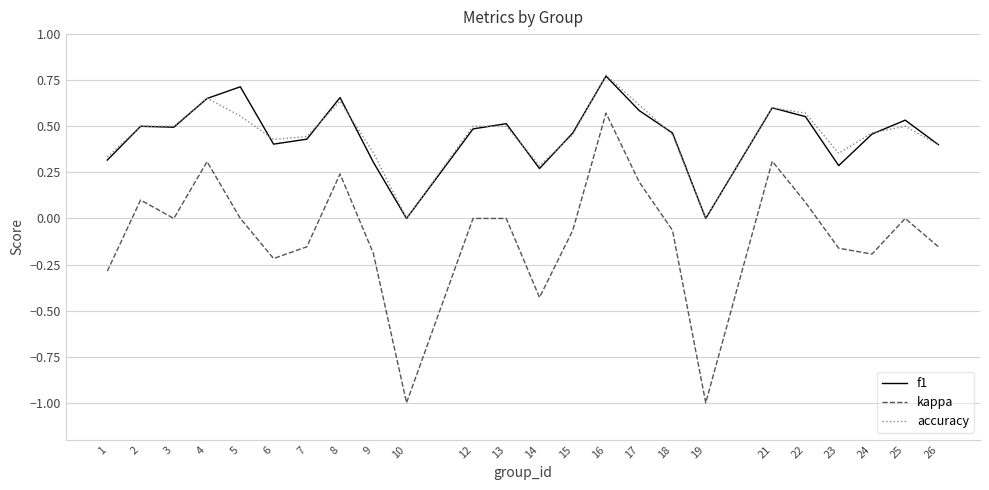

Between 22 and 25, which series saw the biggest shift?

kappa